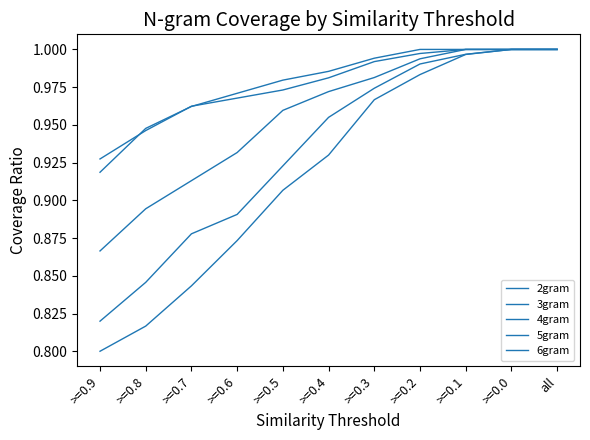

Which series has the largest total across all categories?

3gram